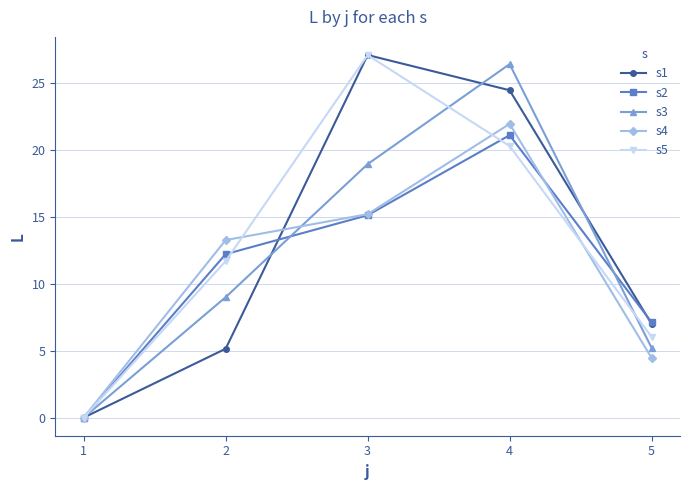

What are all the series names shown in the legend?

s1, s2, s3, s4, s5